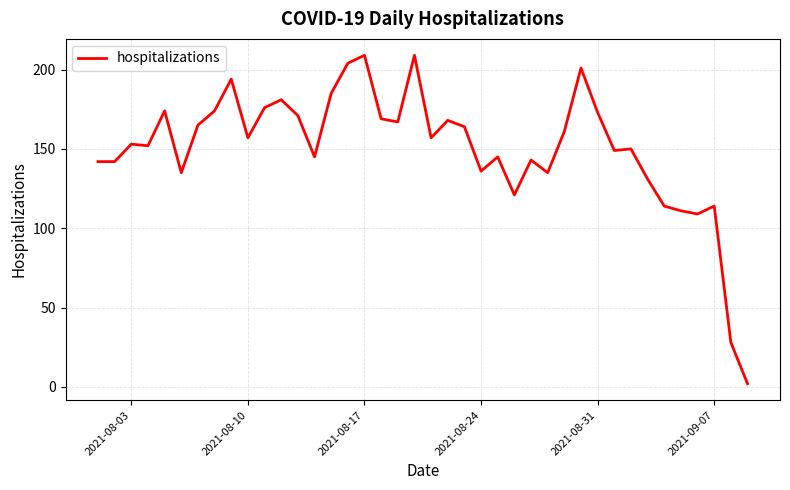

What is the difference between the maximum and minimum values?

207